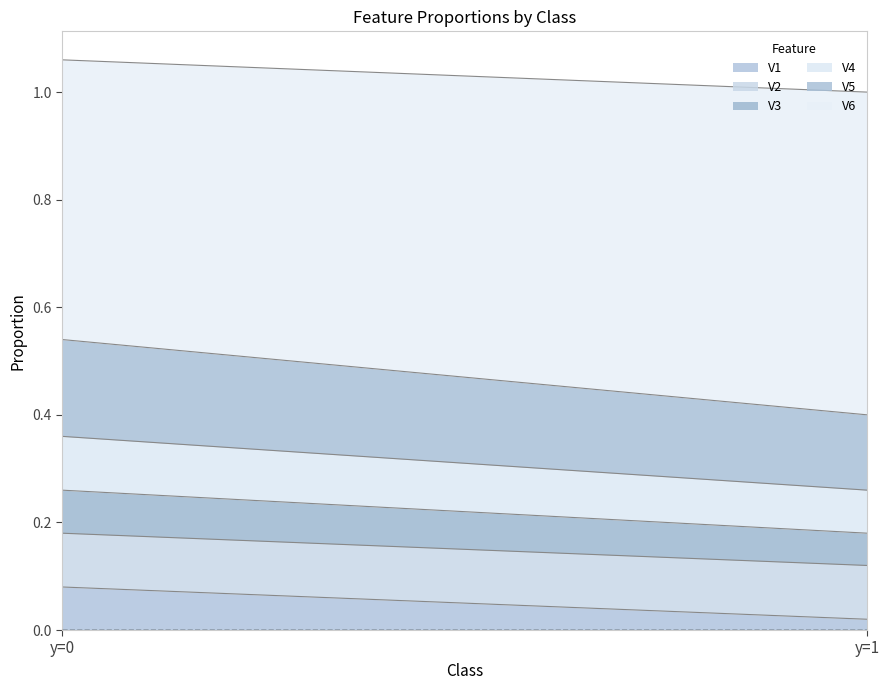

What is the value of the V4 point at the 1st from the left?

0.1